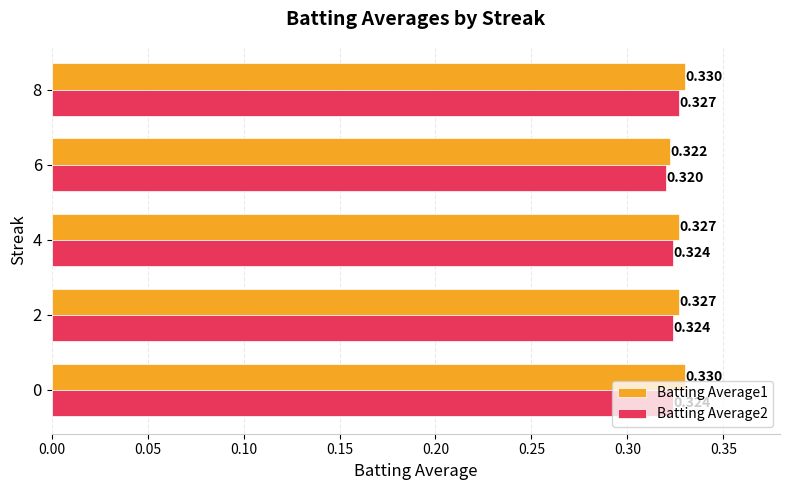

What is the value of the Batting Average1 bar at the 1st from the left?

0.3